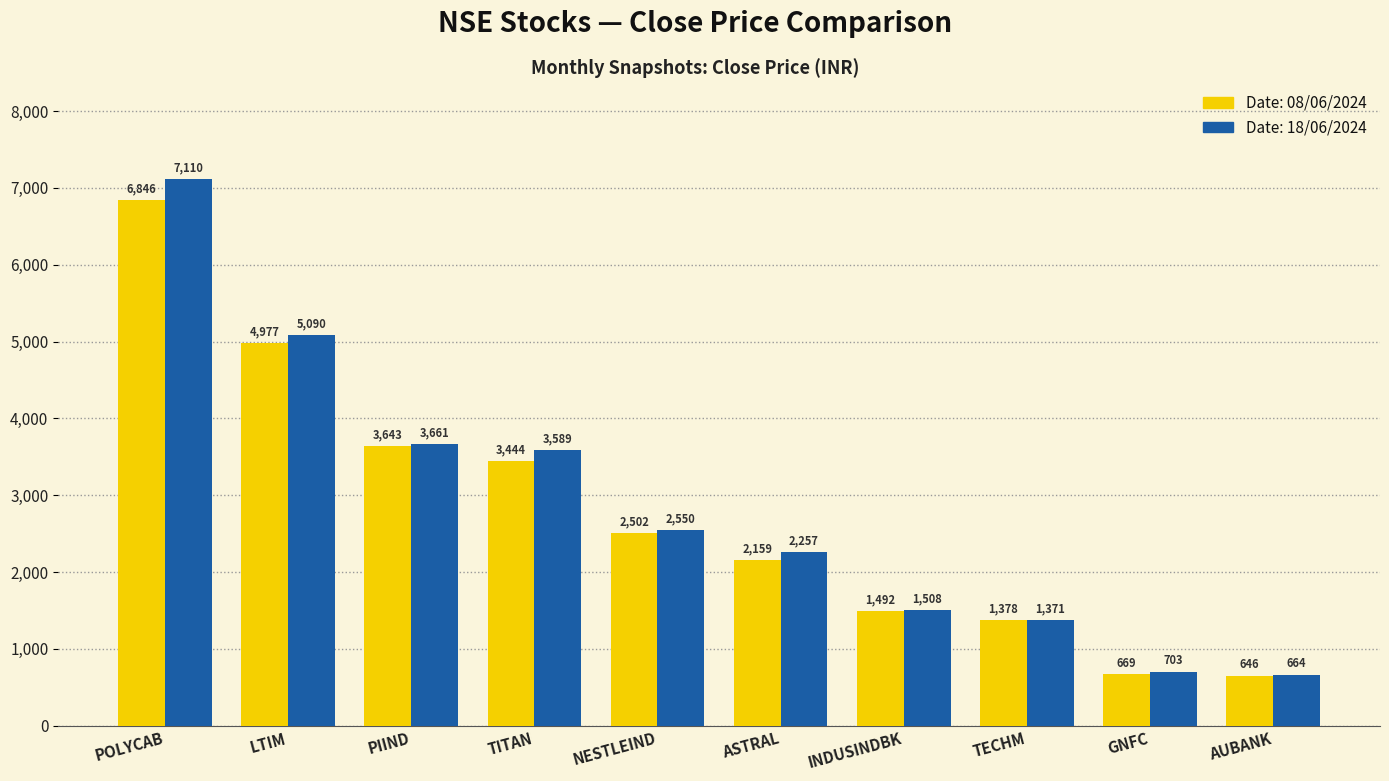

What is the smallest value displayed?

646.4